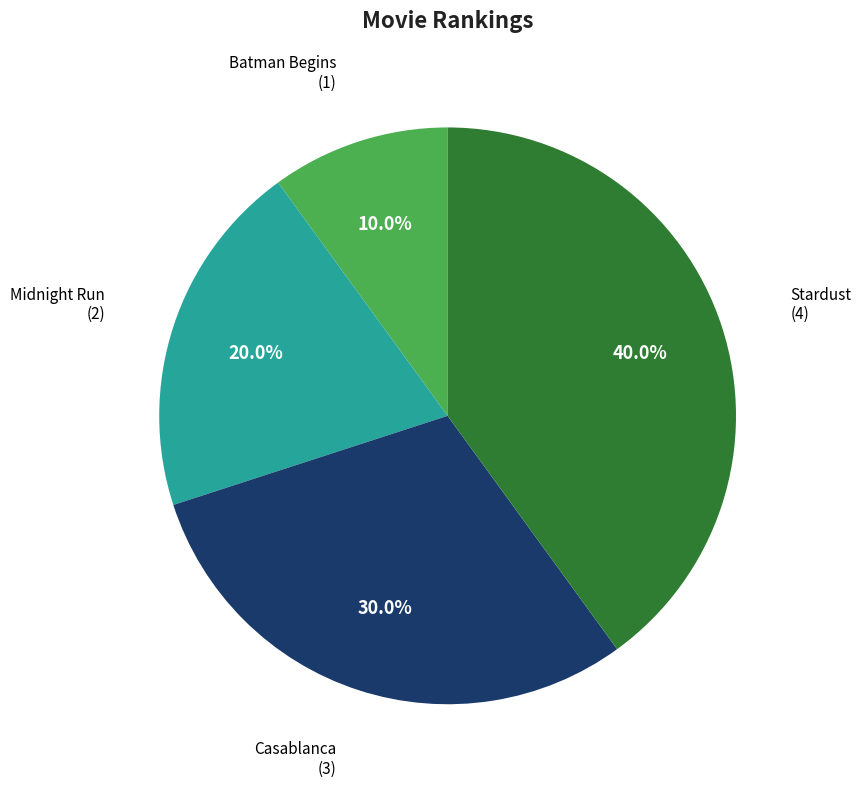

Count the number of slices in the pie.

4